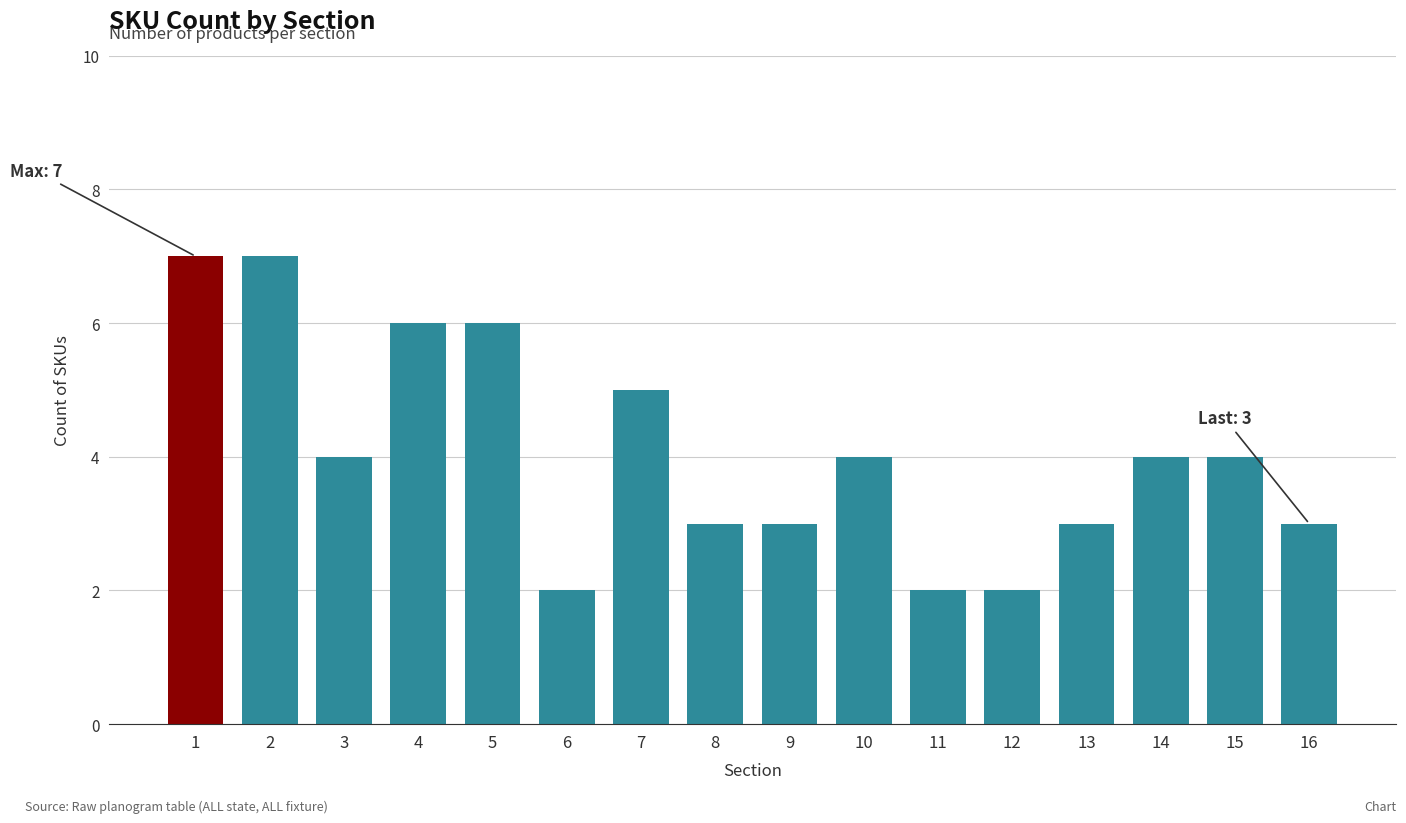

What is the sum of the values at 14 and 5?

10